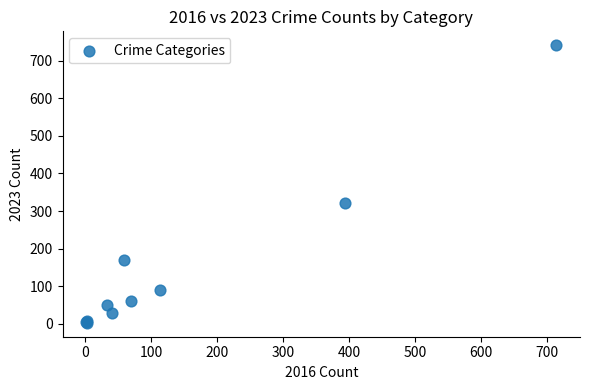

What Y value in the scatter plot is closest to 372?

321